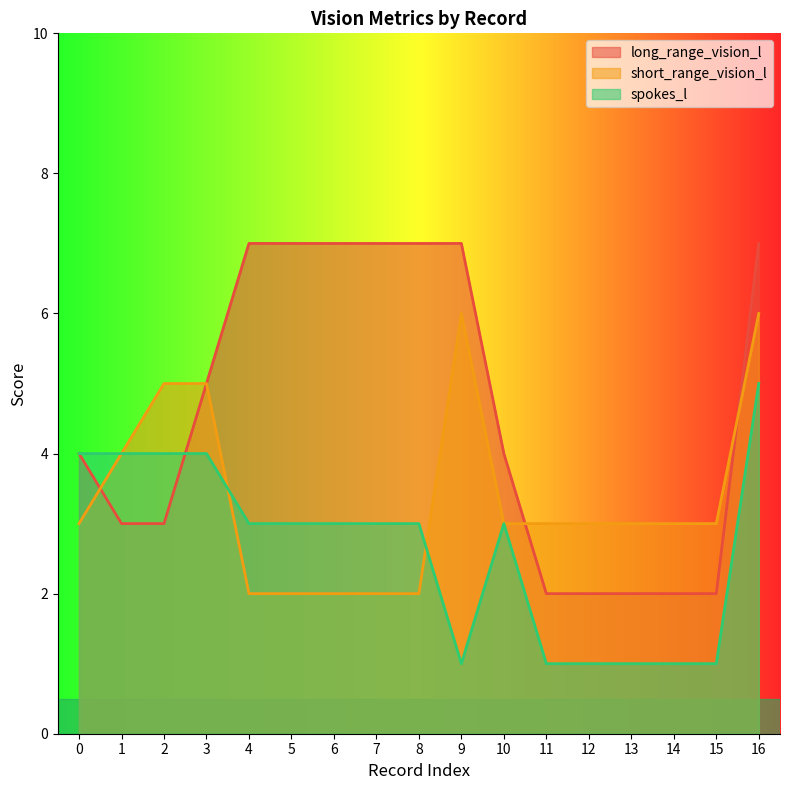

How many data points in long_range_vision_l are above 4?

8